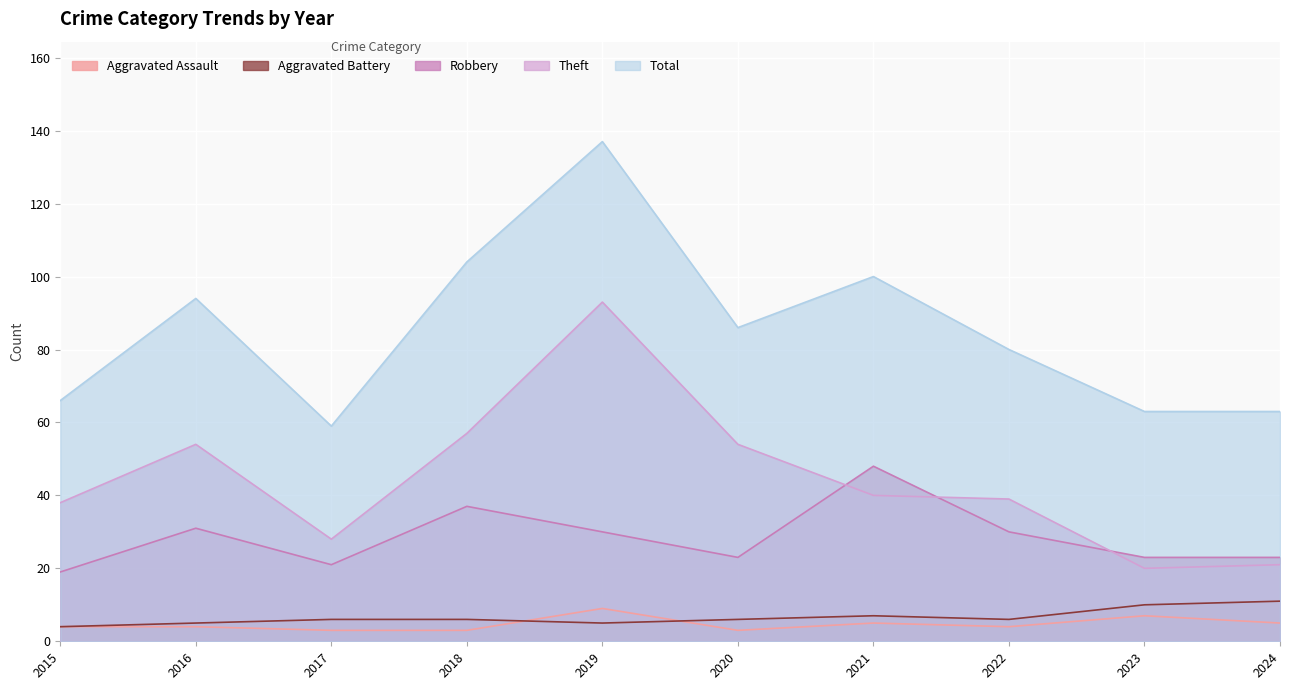

What is the difference between the second highest and minimum values in the Aggravated Assault series?

4